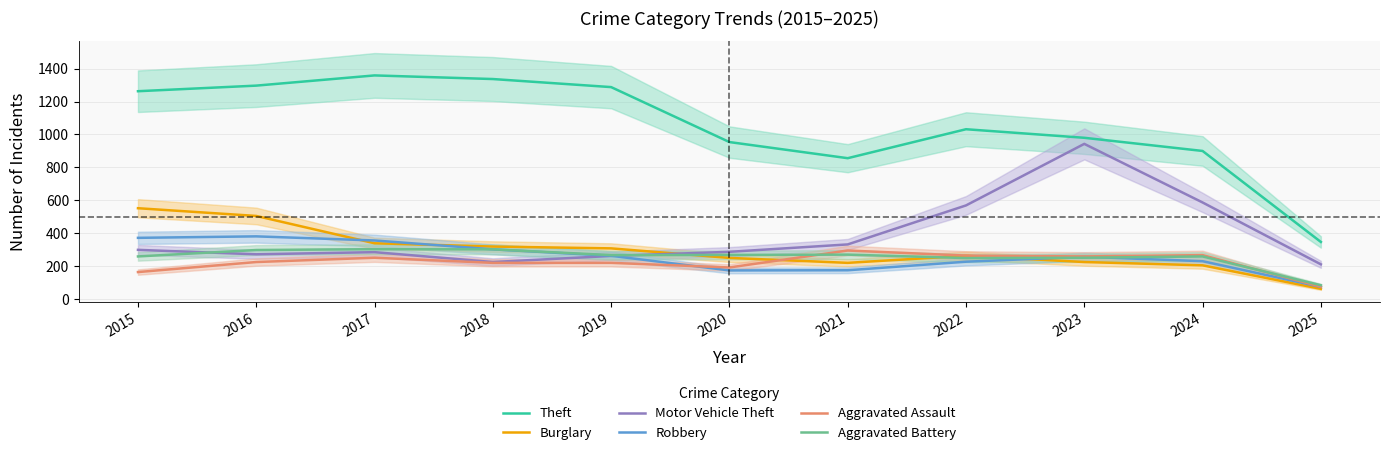

True or false: Motor Vehicle Theft and Robbery cross at least once.

True